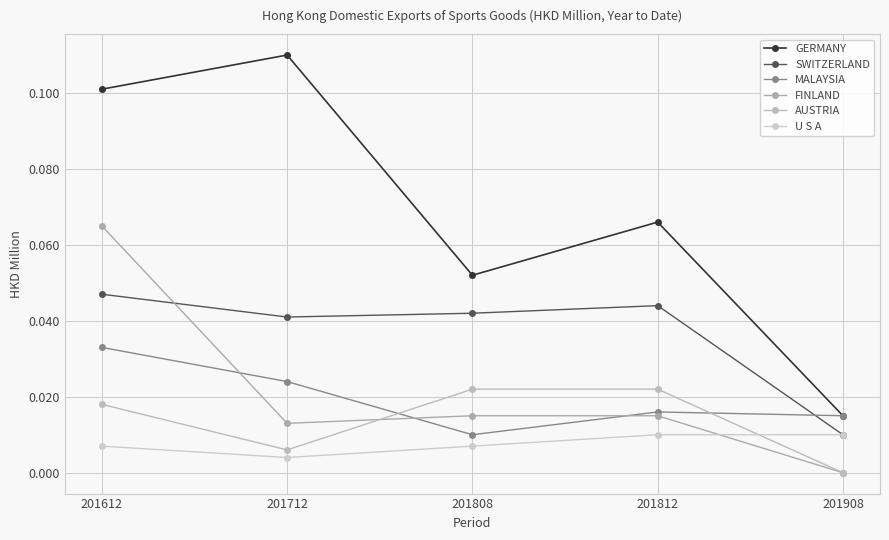

Rank the series by their maximum value, from lowest to highest.

U S A, AUSTRIA, MALAYSIA, SWITZERLAND, FINLAND, GERMANY